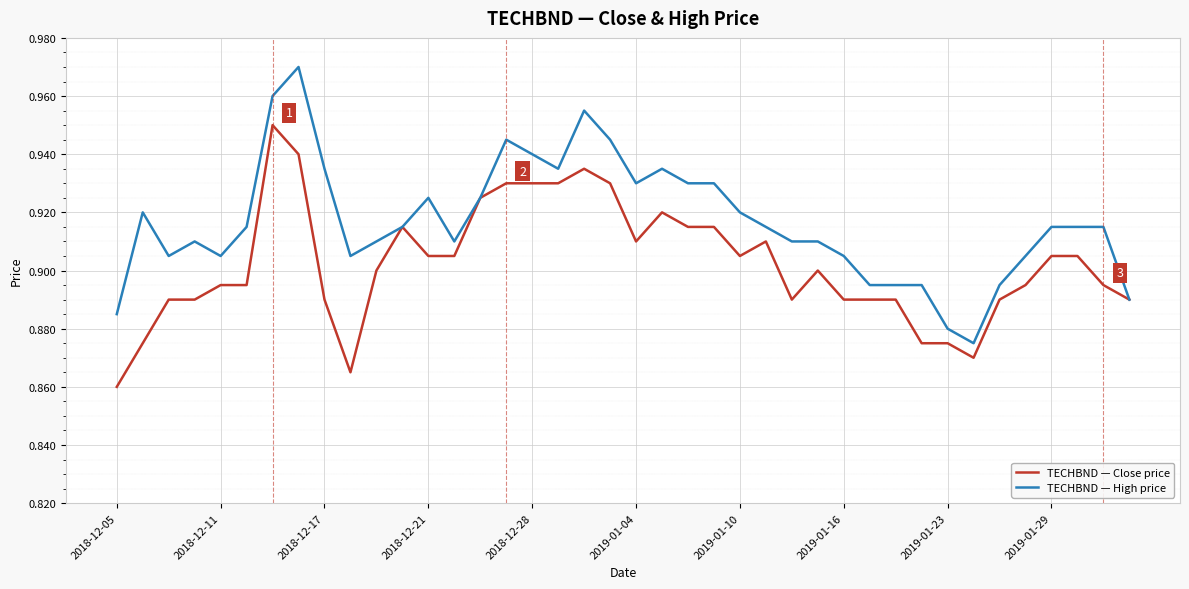

Which series has the largest total across all categories?

TECHBND — High price